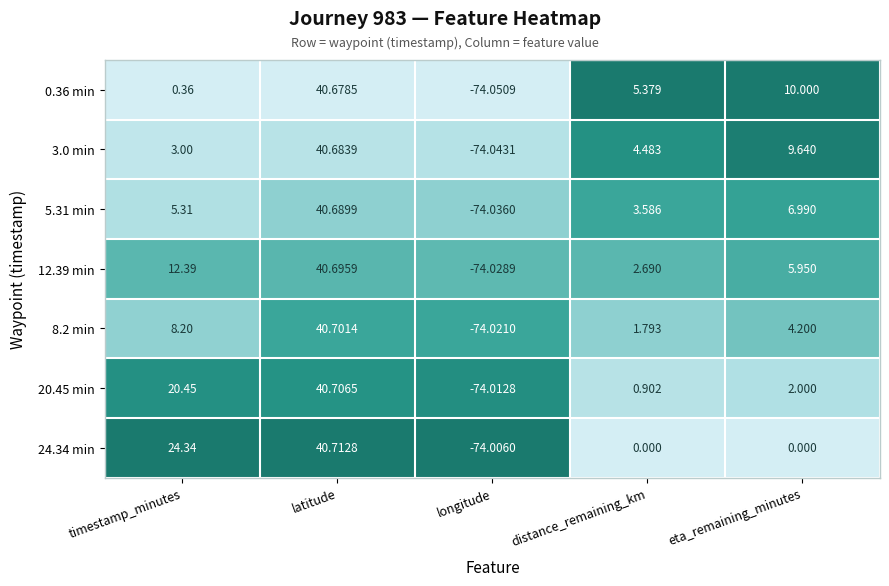

Which category has the lowest value across all series?

longitude